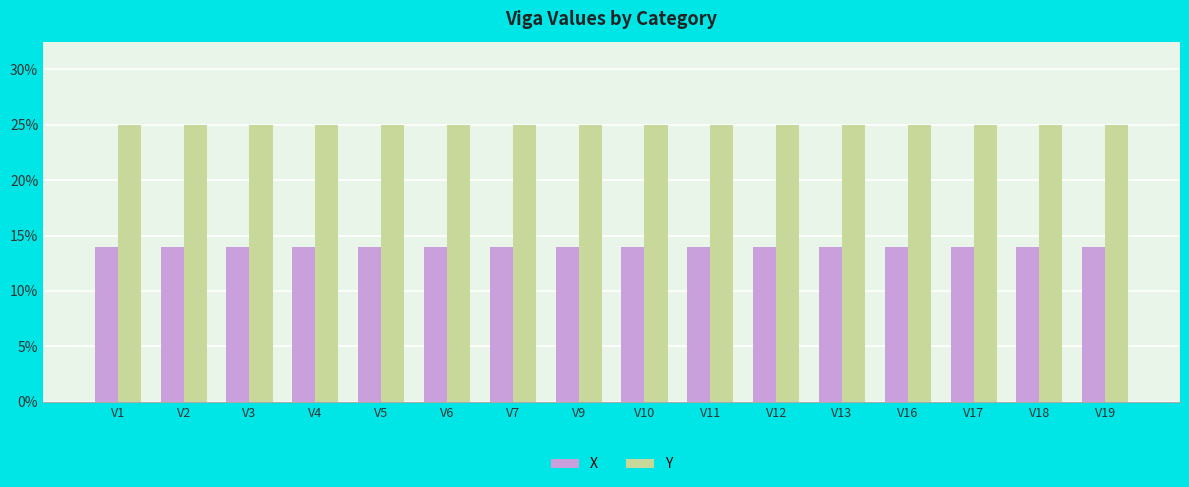

What is the lowest value of the Y series?

25